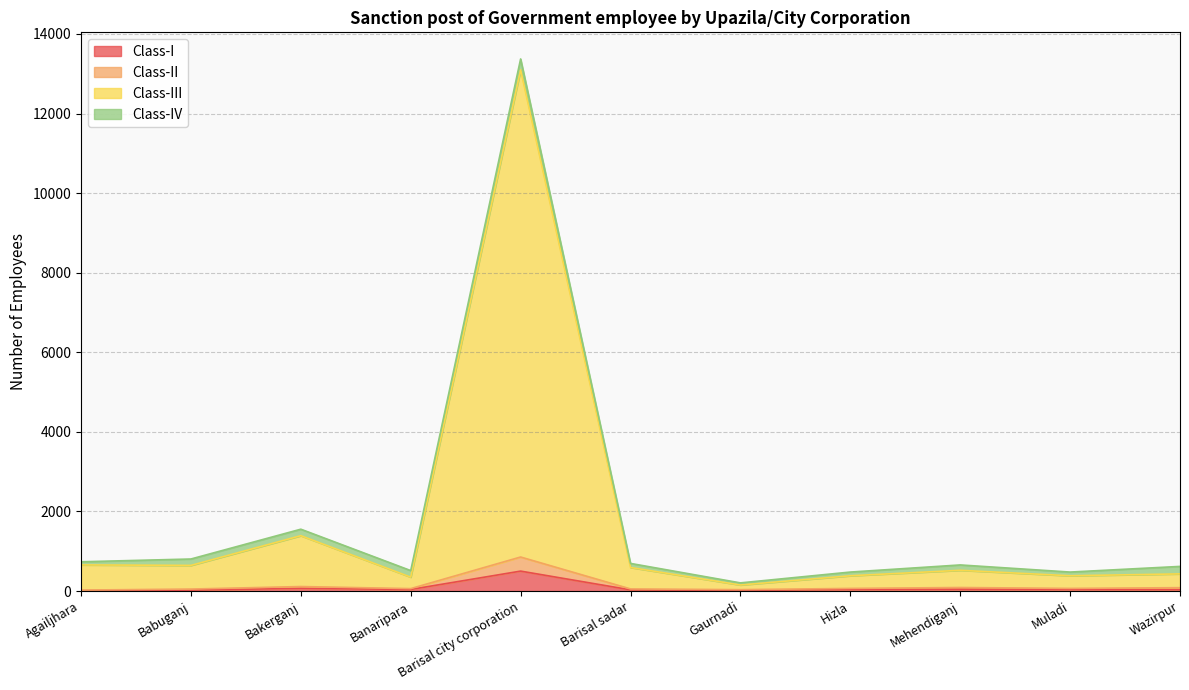

What is the sum of the Class-I values at Bakerganj and Muladi?

113